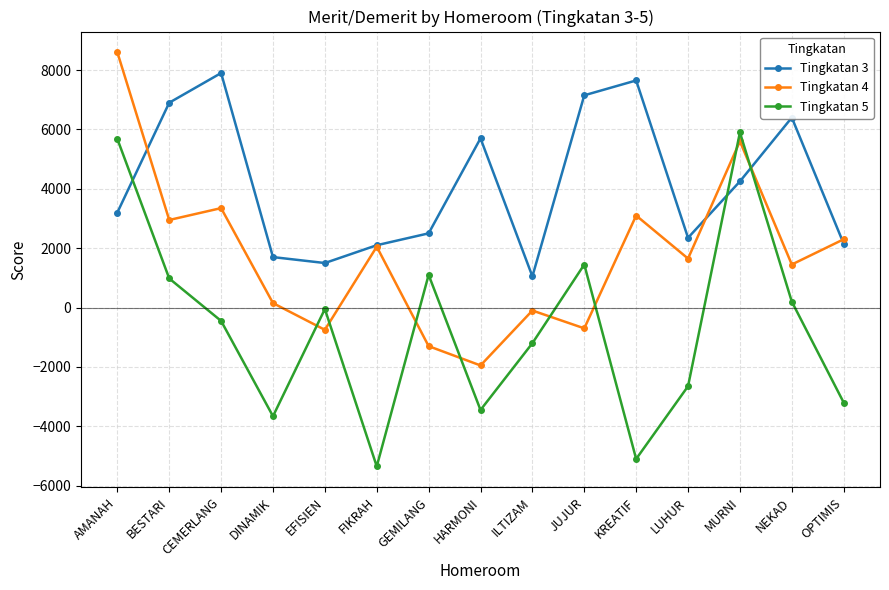

What is the label of the 12th point from the left?

LUHUR